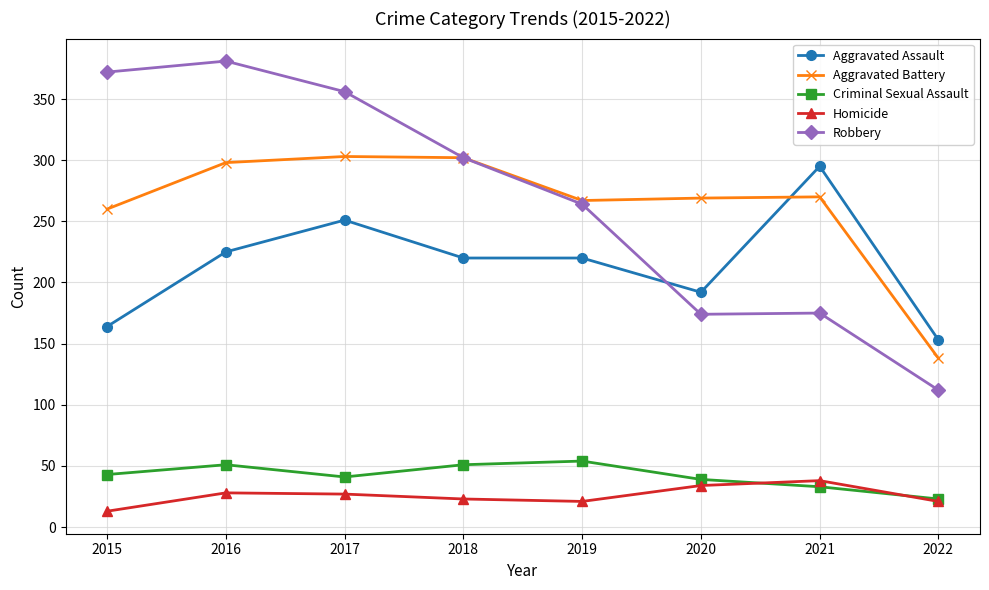

True or false: Homicide and Robbery intersect in this chart.

False